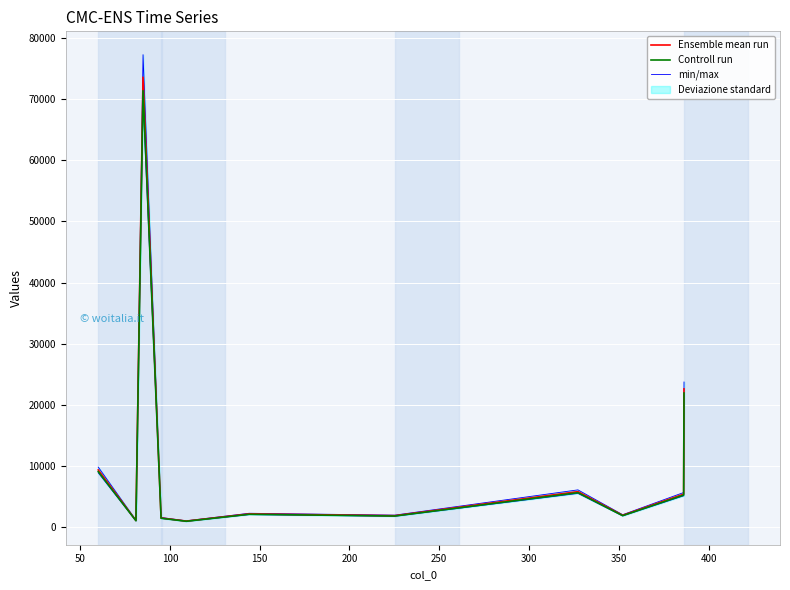

What is the average value of the min/max series?

12030.1